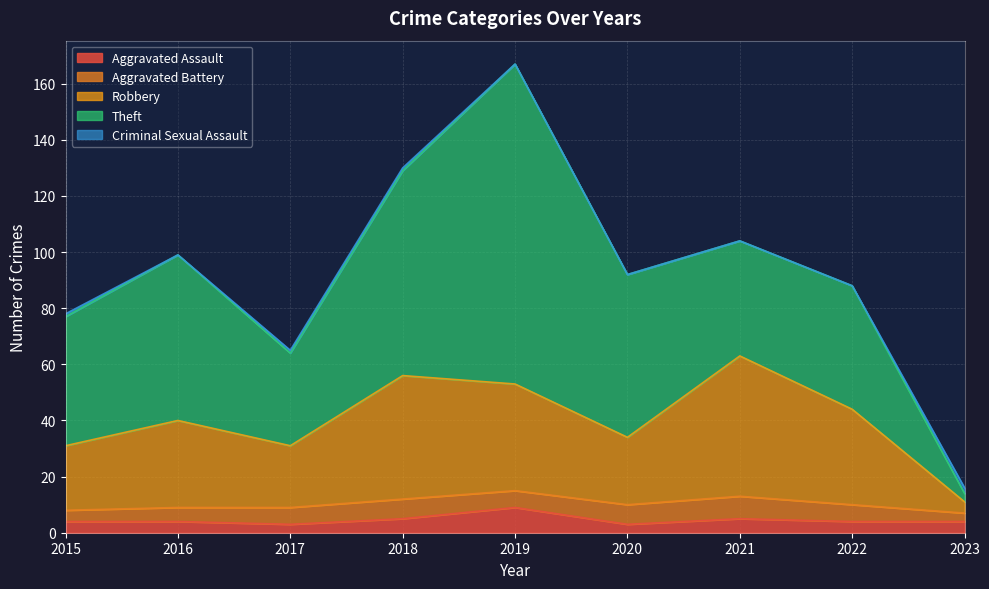

At how many categories does at least one series exceed 85?

1